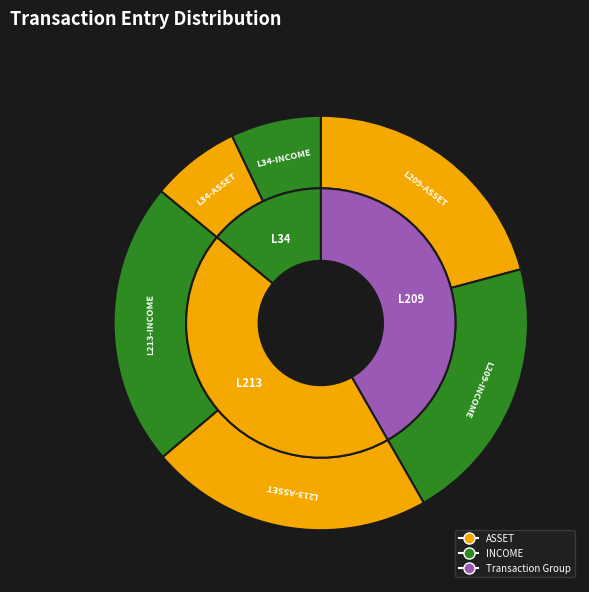

What is the ratio of the value at L209-ASSET to the value at L213-INCOME?

0.9